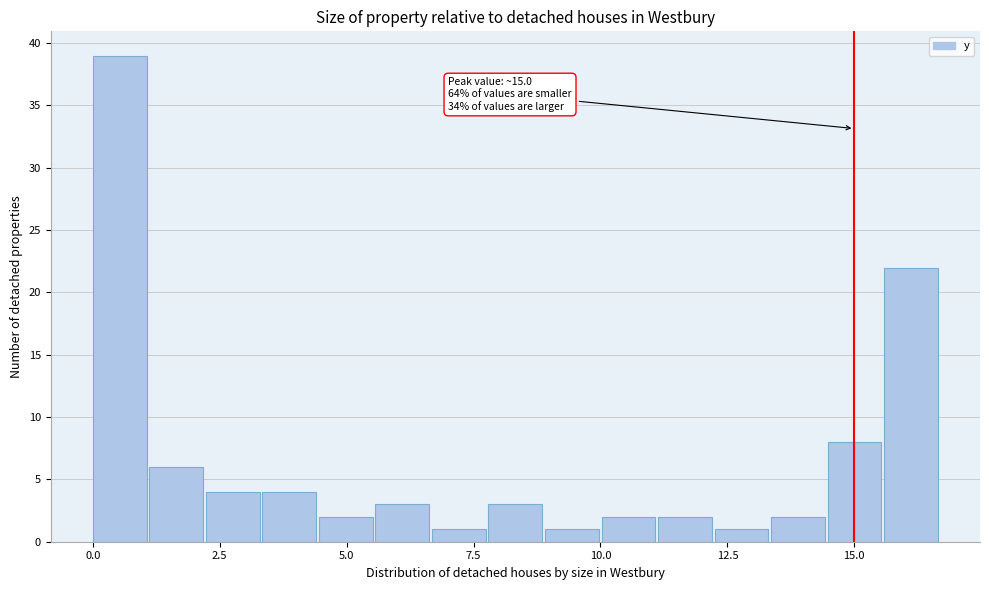

Around what value on the x-axis is the tallest bar? Give the approximate position of its centre, as read against the axis.

0.5